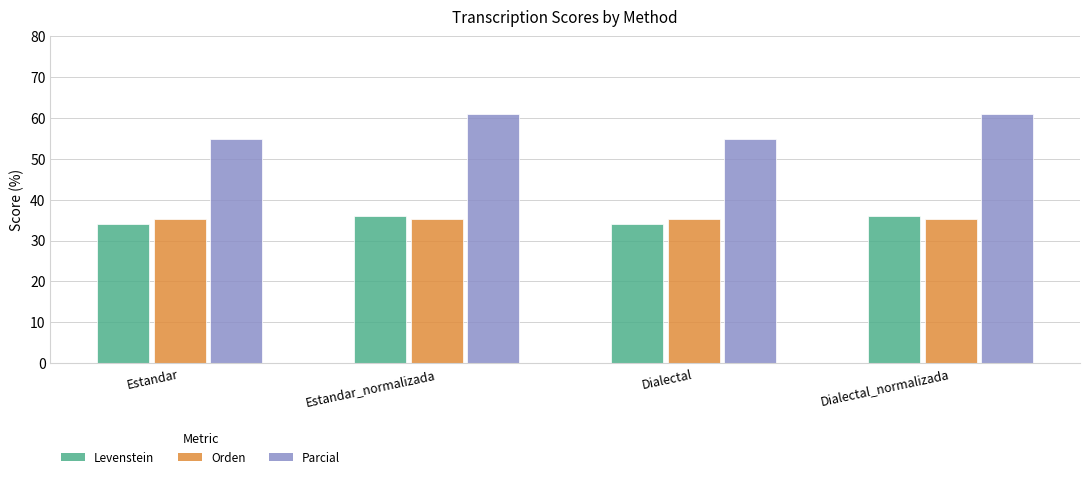

Are the bars grouped side by side (vs. stacked)?

Yes